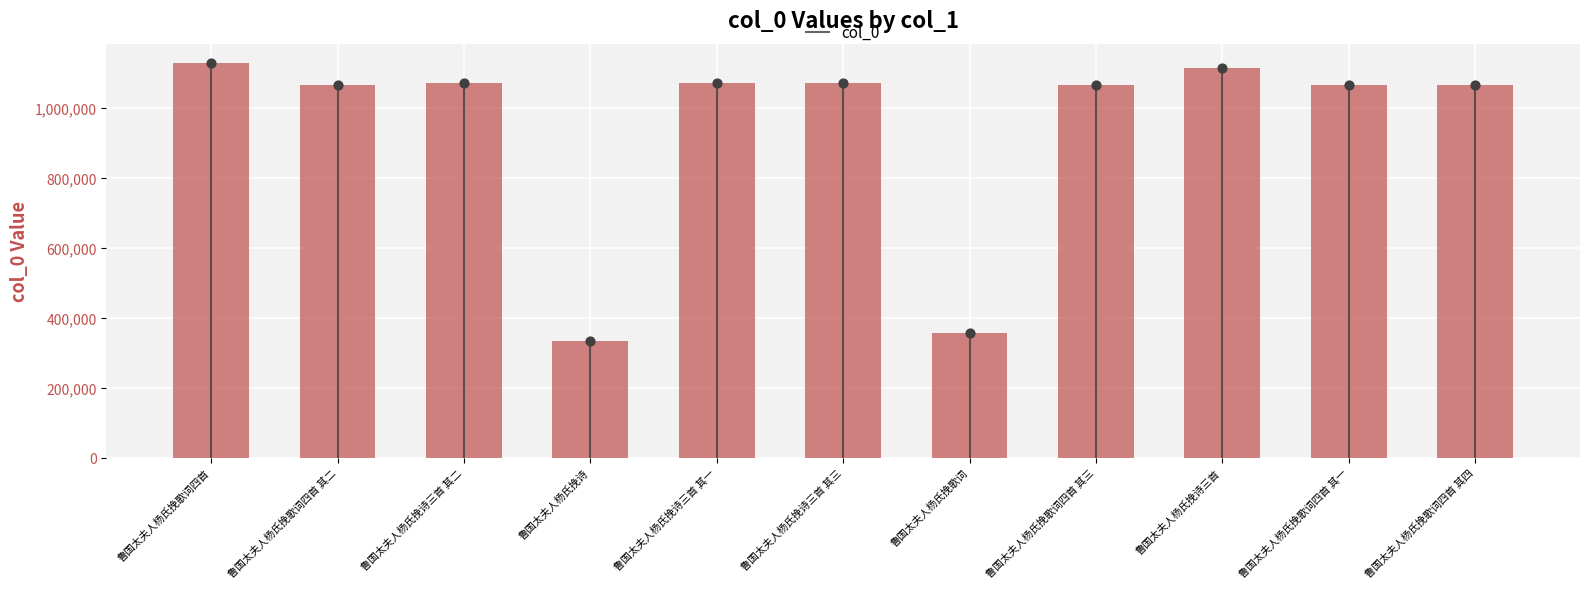

What is the change in value from 鲁国太夫人杨氏挽歌词四首 to 鲁国太夫人杨氏挽歌词四首 其一?

-61804